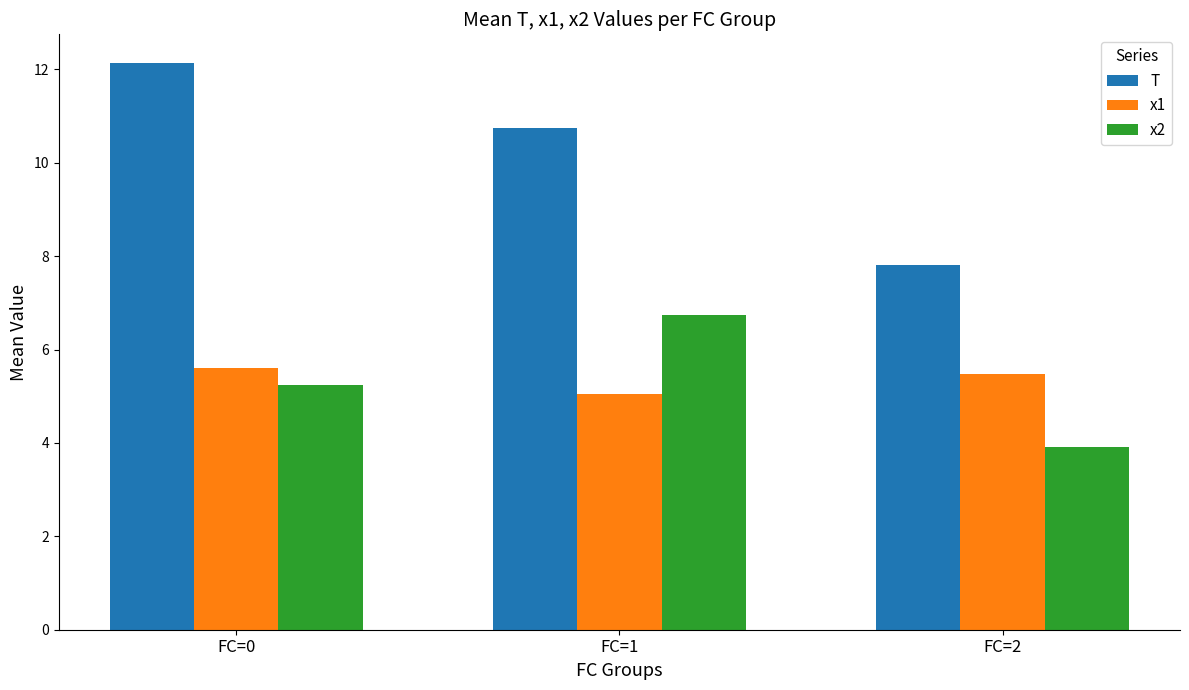

Reading right to left, transcribe all the data shown in this chart.

T: 7.8	10.8	12.1
x1: 5.5	5.1	5.6
x2: 3.9	6.8	5.2